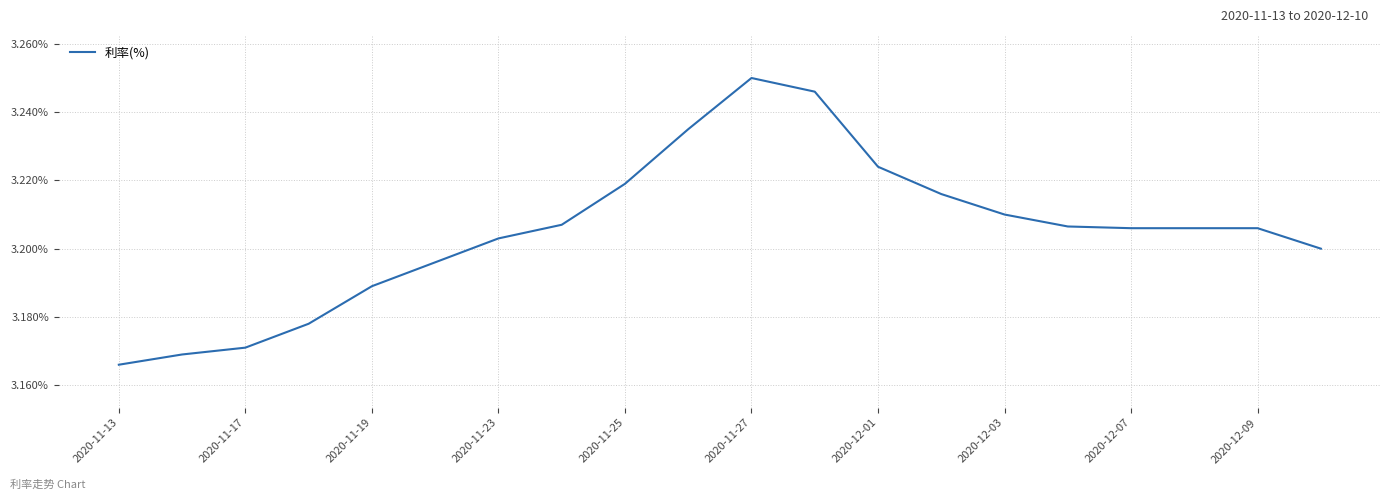

How many lines are shown in the chart?

1